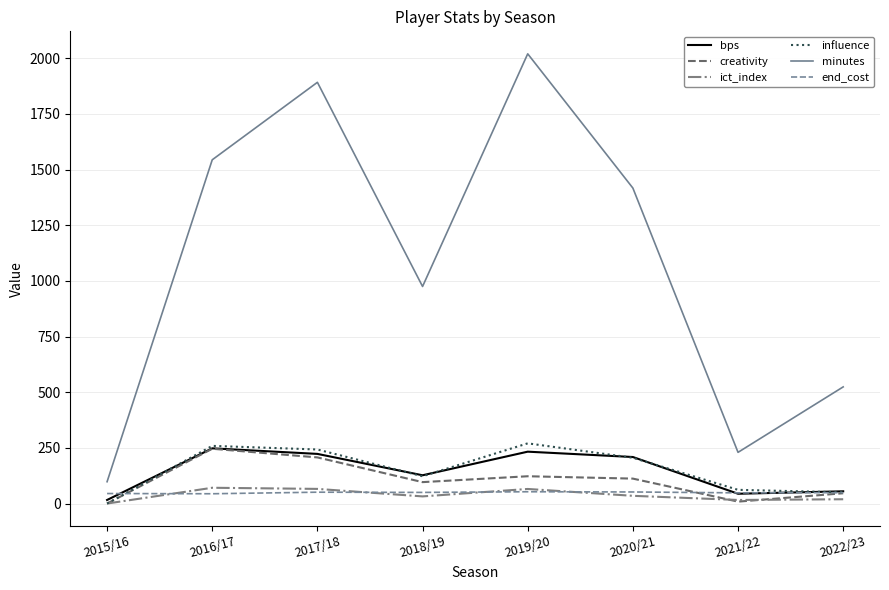

What is the total value across all series at 2022/23?

743.9